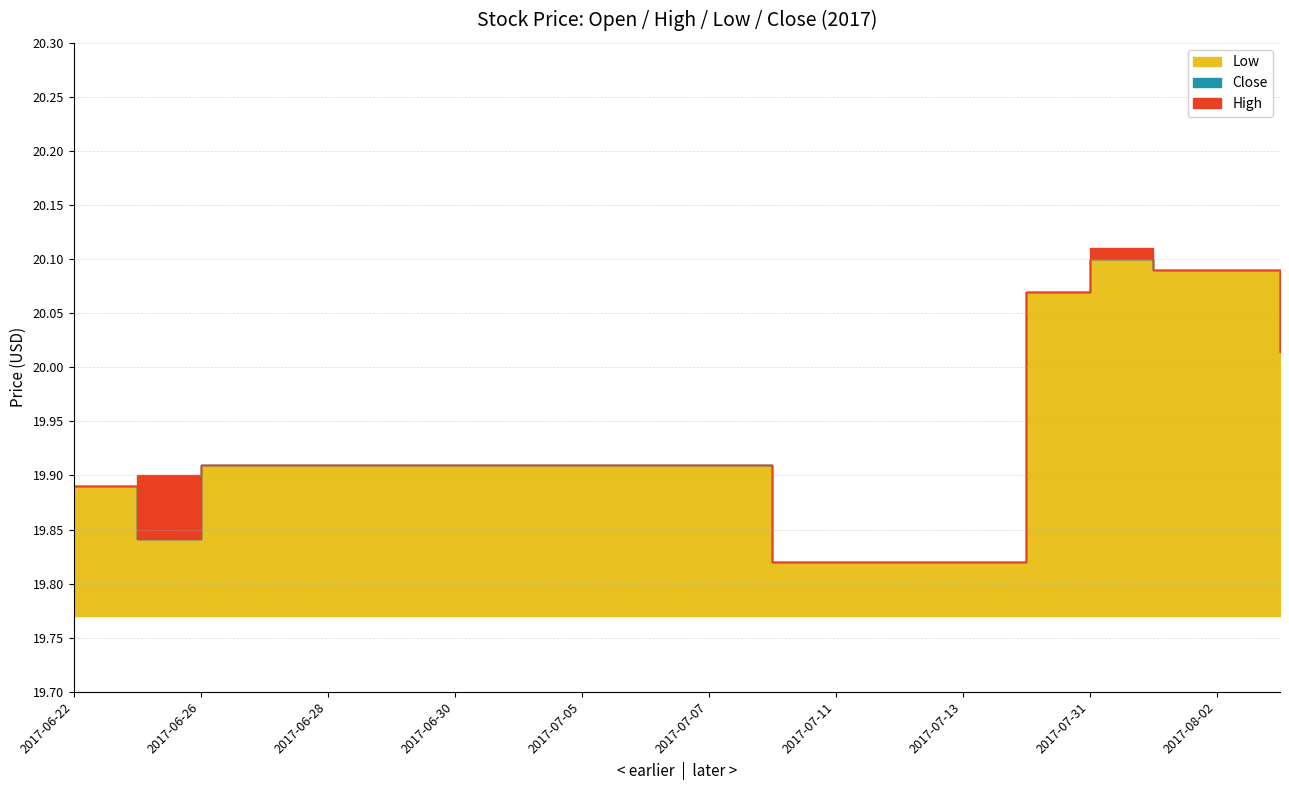

The value of High at 2017-07-03 is 19.9. True or false?

True